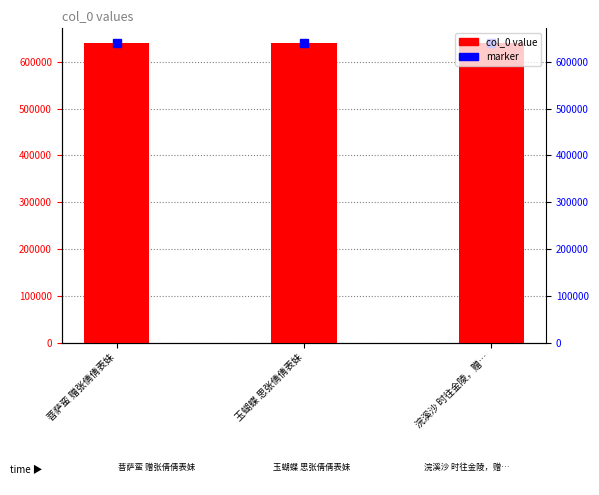

Which label corresponds to the largest value in the chart?

玉蝴蝶 思张倩倩表妹